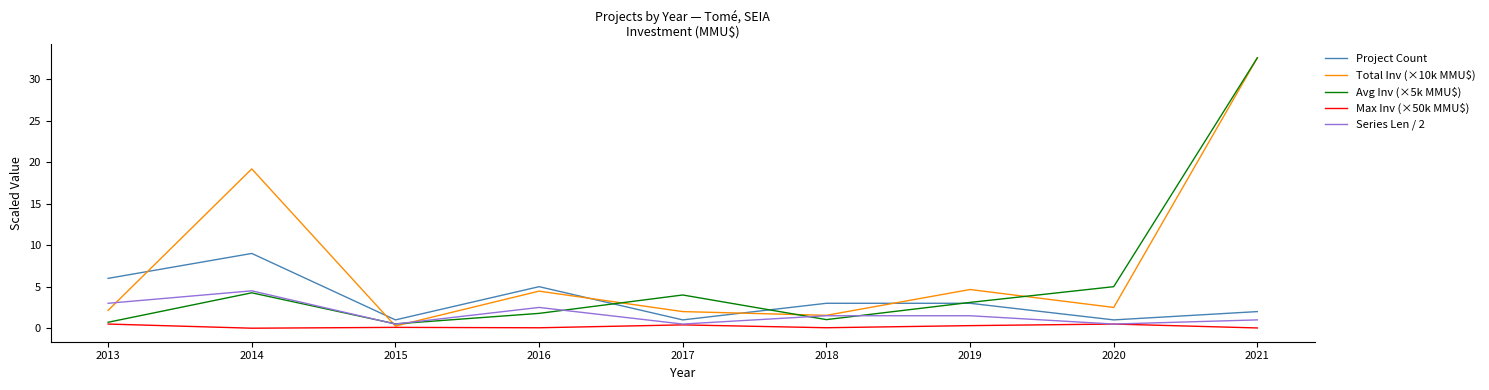

The Series Len / 2 series shows 2.7 at 2018. True or false?

False